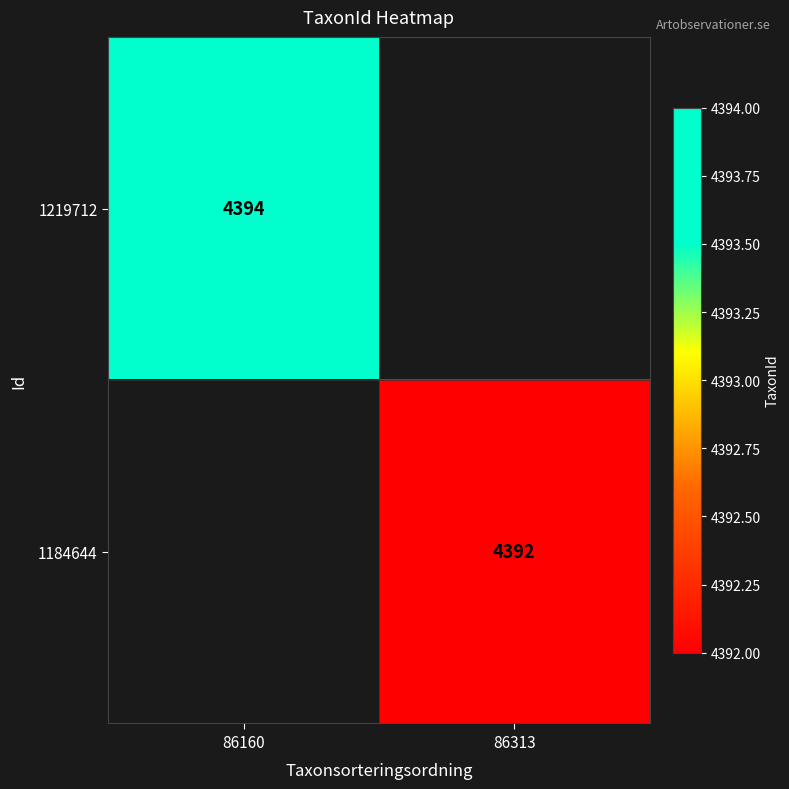

Is the value of 1184644 at 86313 greater than the value of 1219712 at 86160?

No